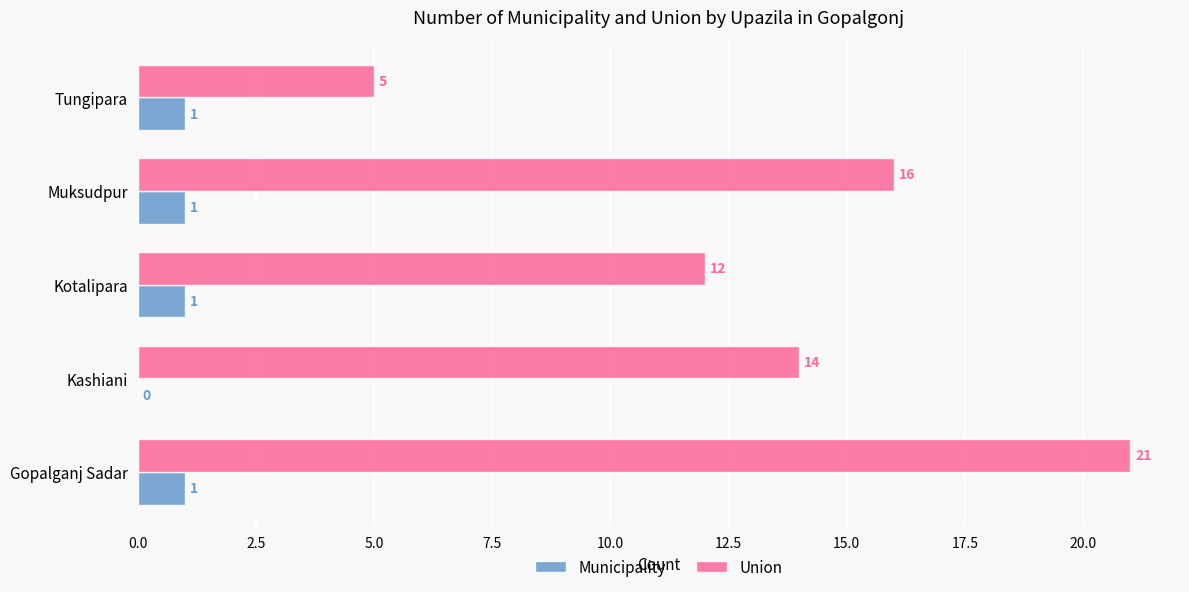

True or false: Union has a value of 12 at Kotalipara.

True